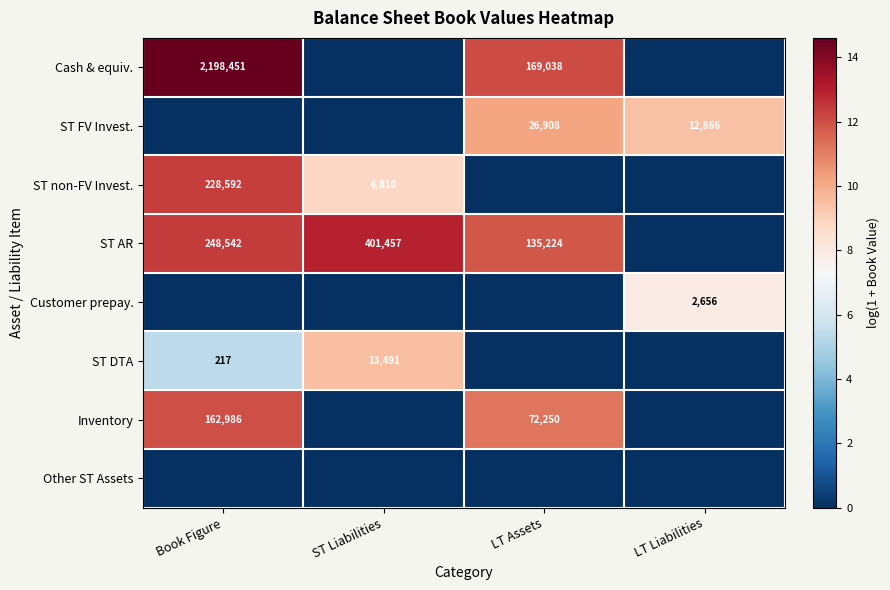

Rank the series by their maximum value, from highest to lowest.

Cash & equiv., ST AR, ST non-FV Invest., Inventory, ST FV Invest., ST DTA, Customer prepay., Other ST Assets